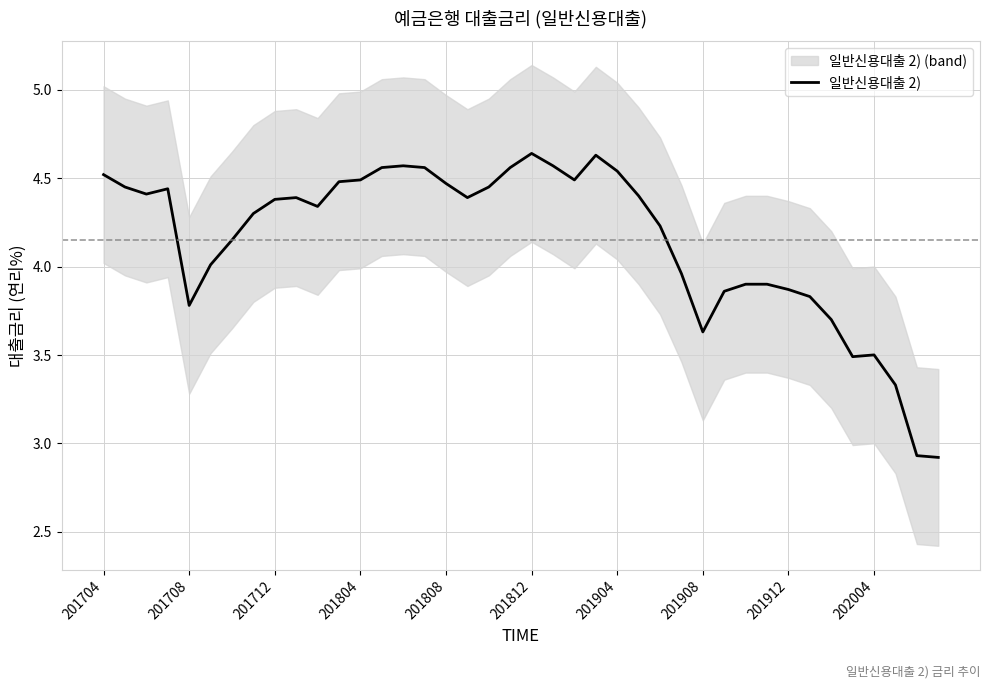

How many distinct data groups are displayed?

1